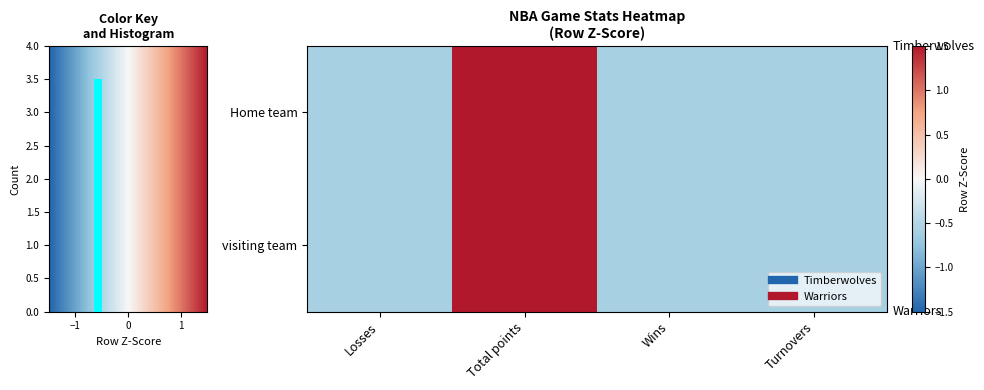

The value of visiting team at Turnovers is -0.6. True or false?

True